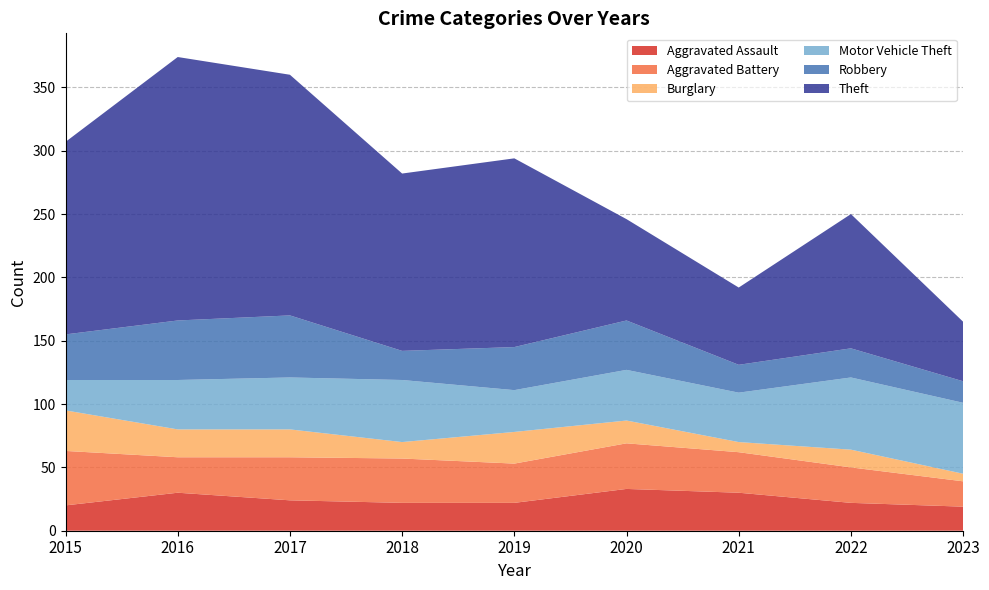

Reading left to right, list all the values displayed in this chart.

Aggravated Assault: 2015=20	2016=30	2017=24	2018=22	2019=22	2020=33	2021=30	2022=22	2023=19
Aggravated Battery: 2015=43	2016=28	2017=34	2018=35	2019=31	2020=36	2021=32	2022=28	2023=20
Burglary: 2015=32	2016=22	2017=22	2018=13	2019=25	2020=18	2021=8	2022=14	2023=6
Motor Vehicle Theft: 2015=24	2016=39	2017=41	2018=49	2019=33	2020=40	2021=39	2022=57	2023=56
Robbery: 2015=36	2016=47	2017=49	2018=23	2019=34	2020=39	2021=22	2022=23	2023=17
Theft: 2015=152	2016=208	2017=190	2018=140	2019=149	2020=80	2021=61	2022=106	2023=47